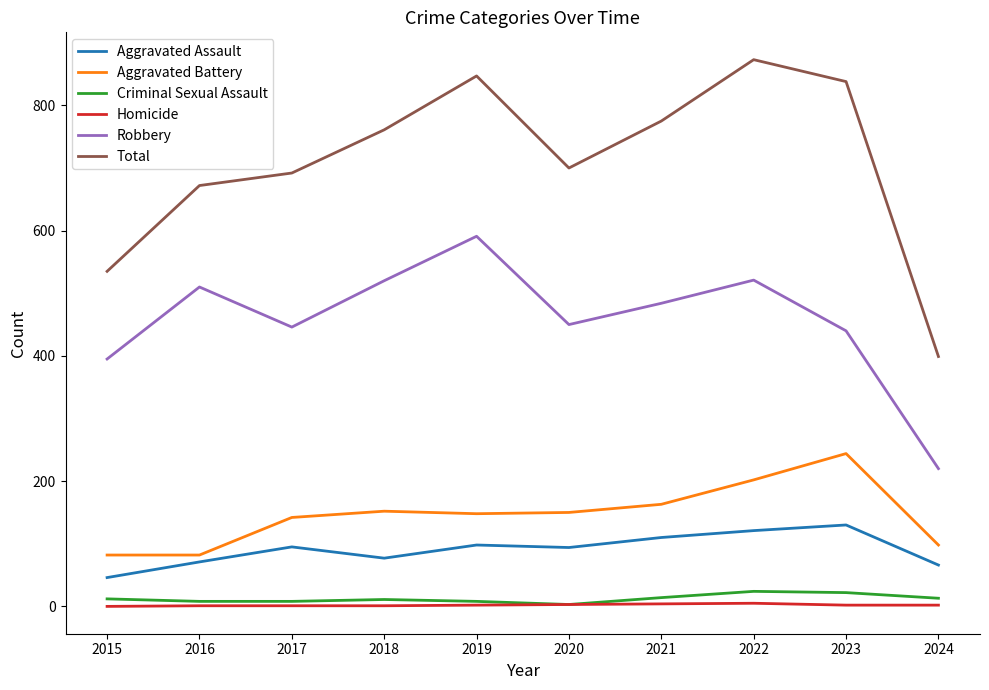

What is the total value across all series at 2024?

798